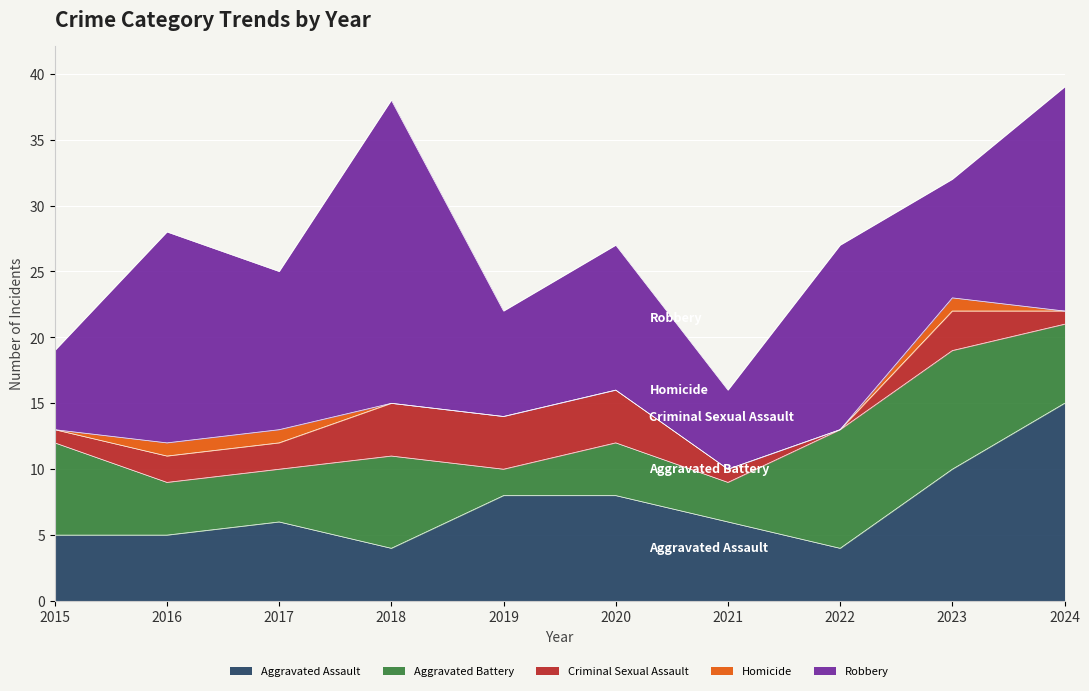

Where is the first local maximum for Aggravated Battery?

2018